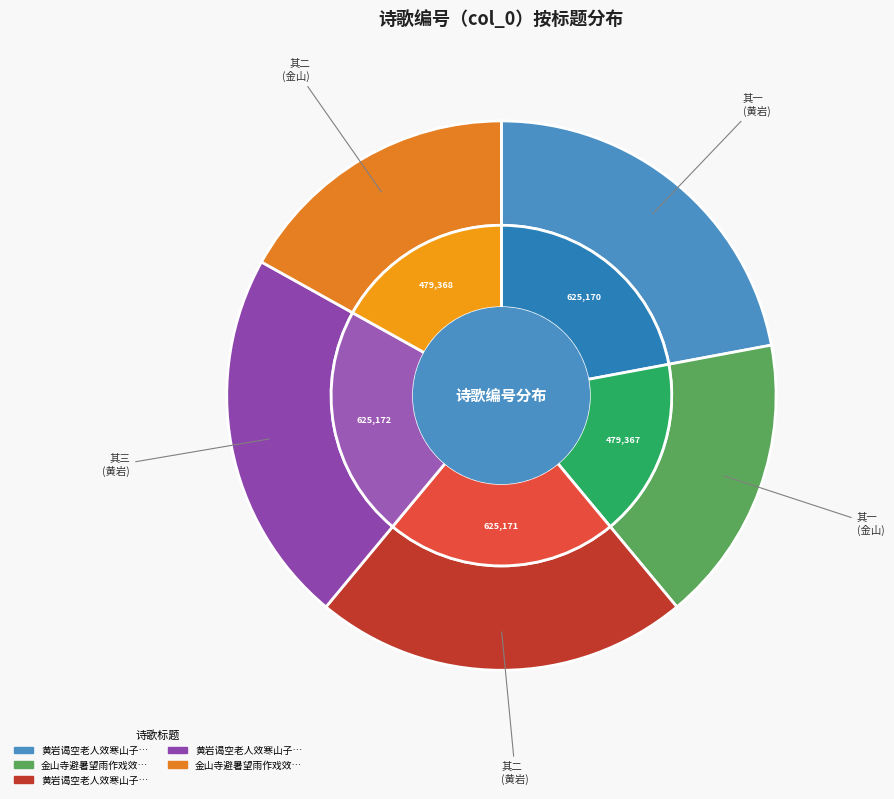

Does 金山寺避暑望雨作戏效玉川子体 其二 account for over 50% of the chart?

No